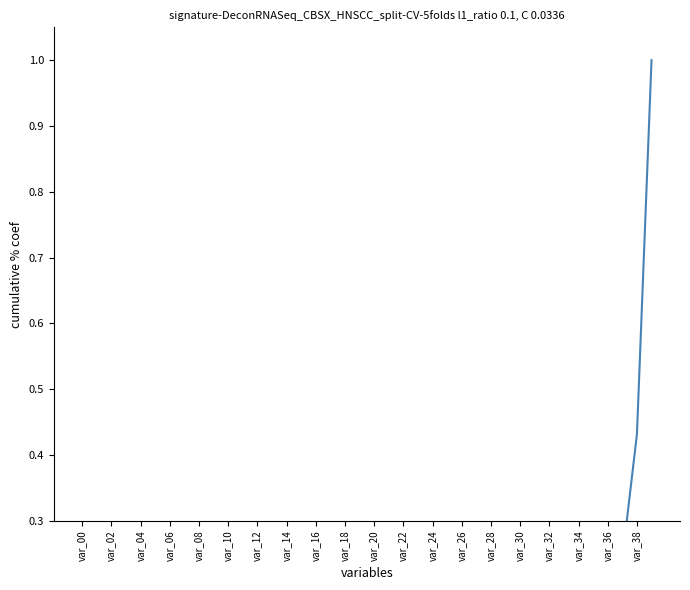

What is the greatest value displayed?

1.0